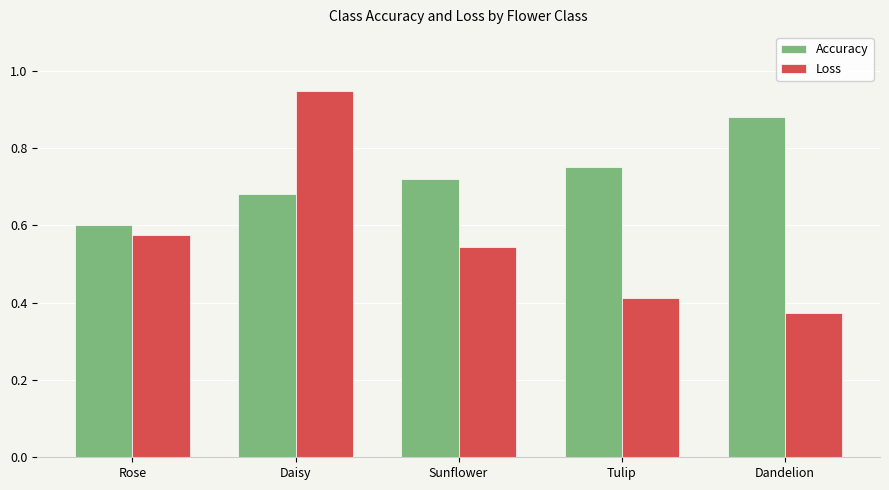

Where is Accuracy nearest to the value 0?

Rose